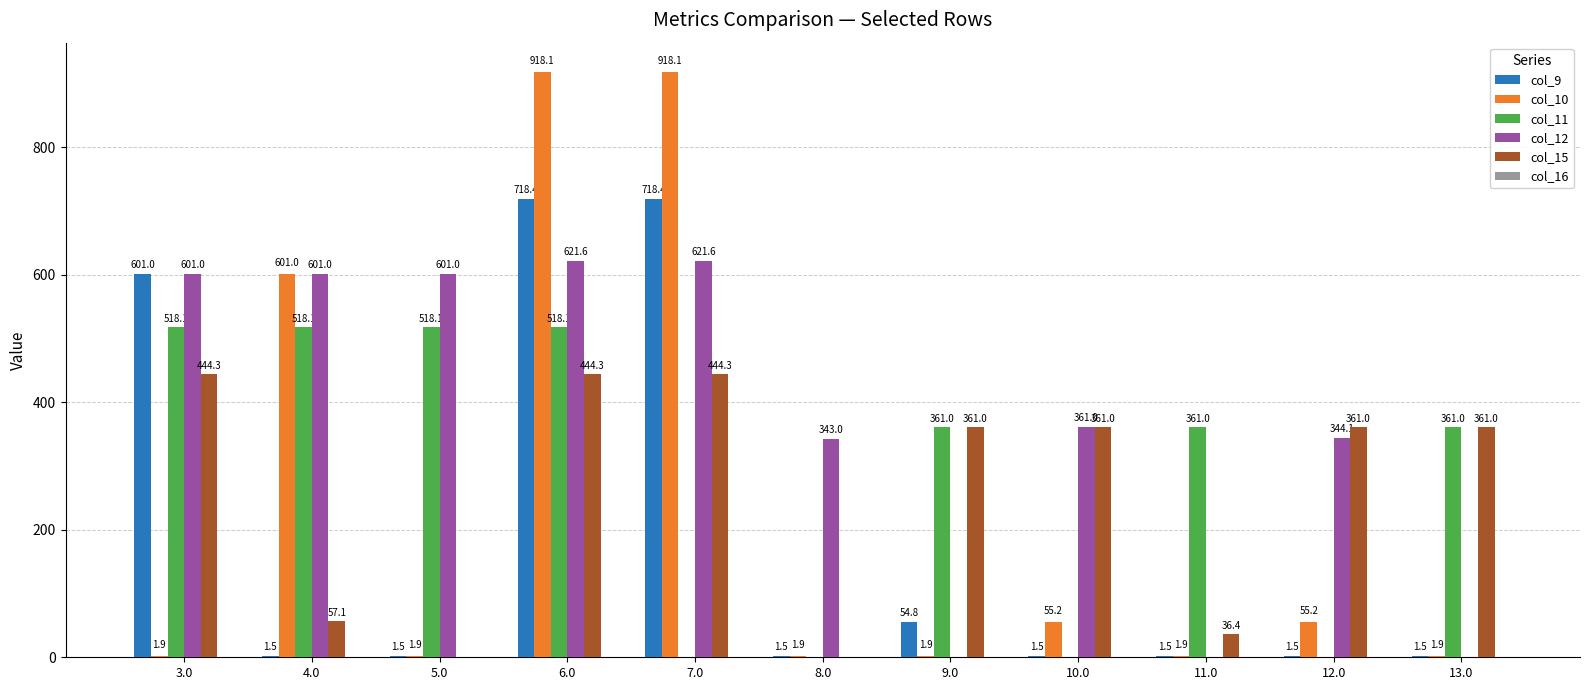

The value of col_12 at 8.0 is 88.6. True or false?

False